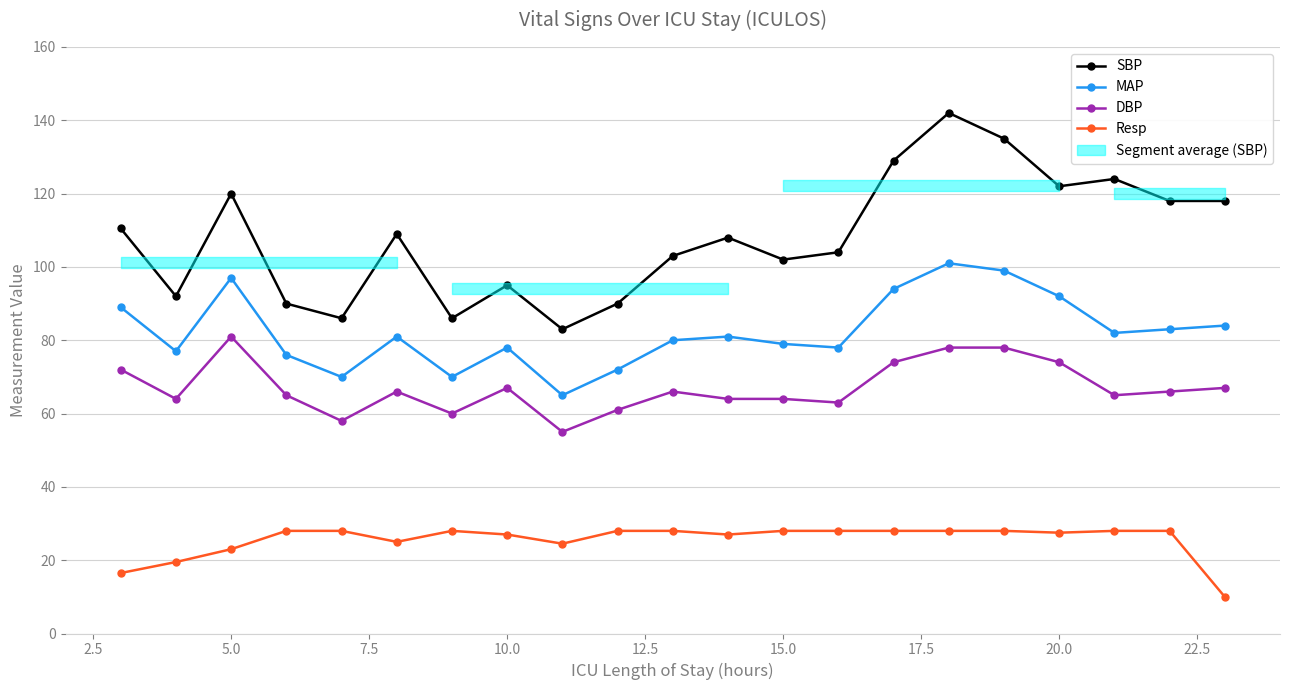

At how many categories does at least one series exceed 123?

4